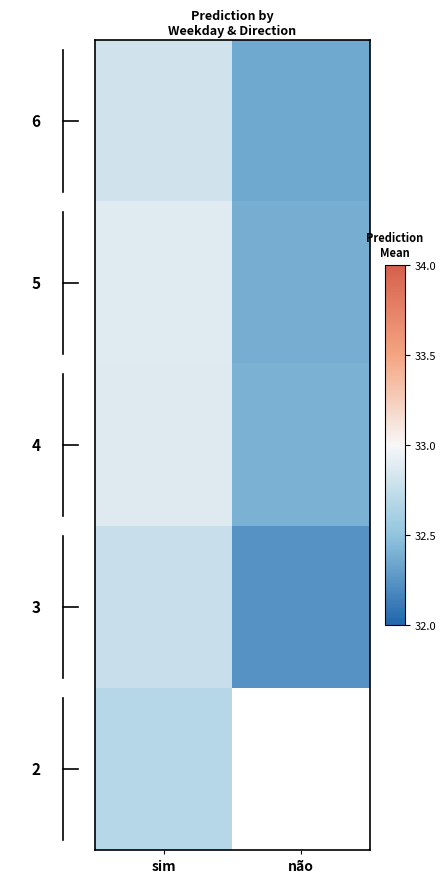

At which category does the chart reach its minimum across all series?

não